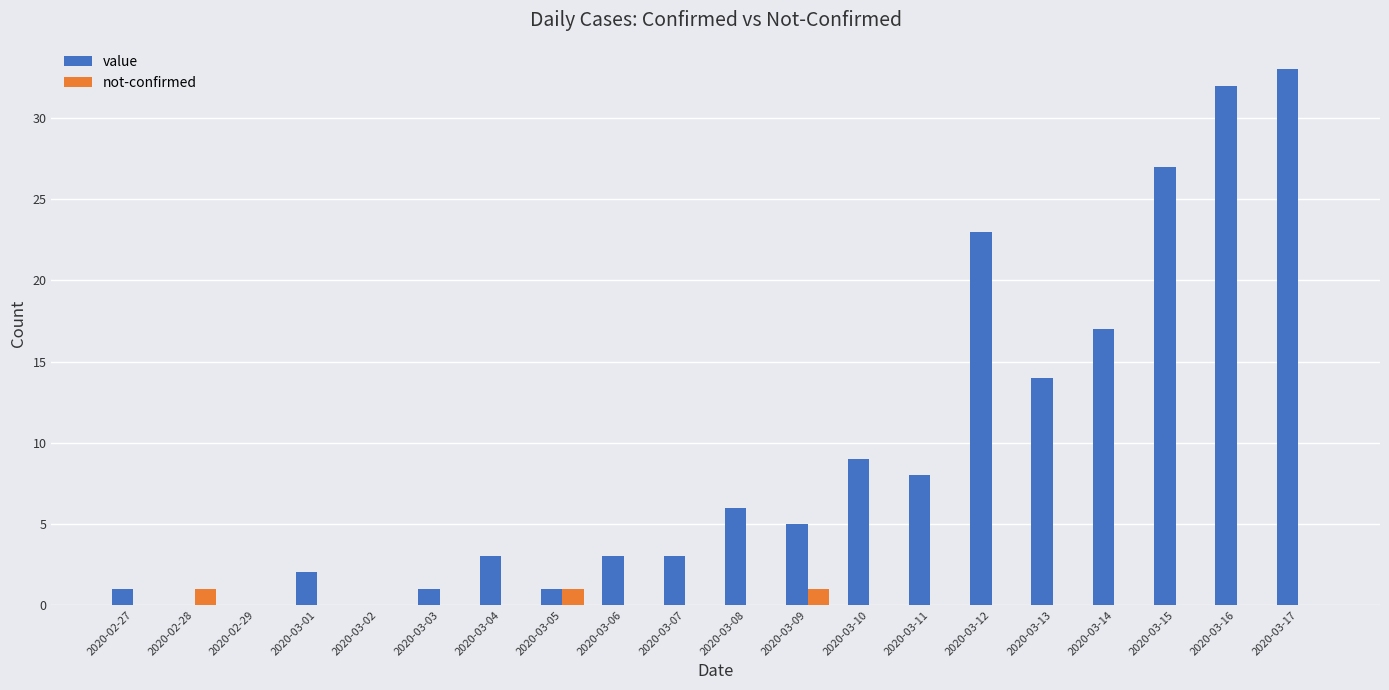

Is the value of not-confirmed at 2020-03-10 greater than the value of value at 2020-03-12?

No